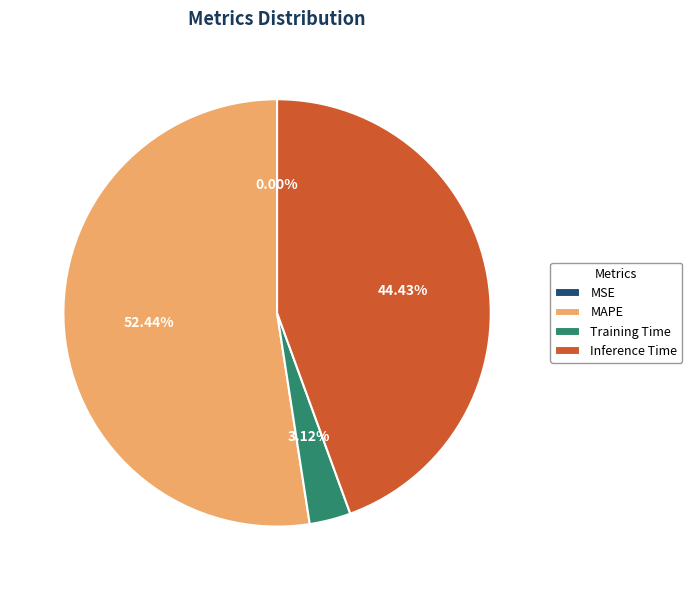

To the nearest percent, what portion does MAPE represent?

52%